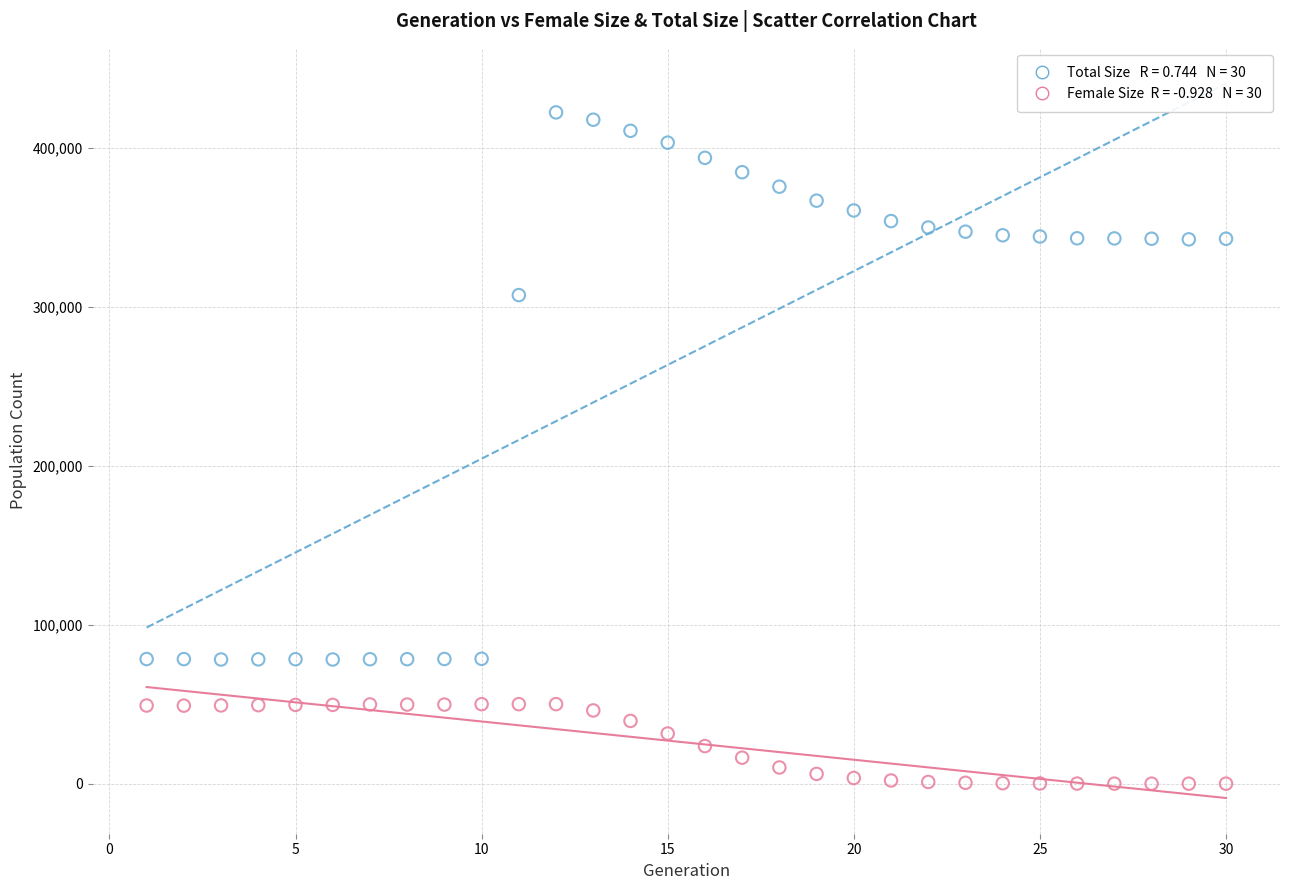

Across all series, what Y value is closest to 211146?

307348